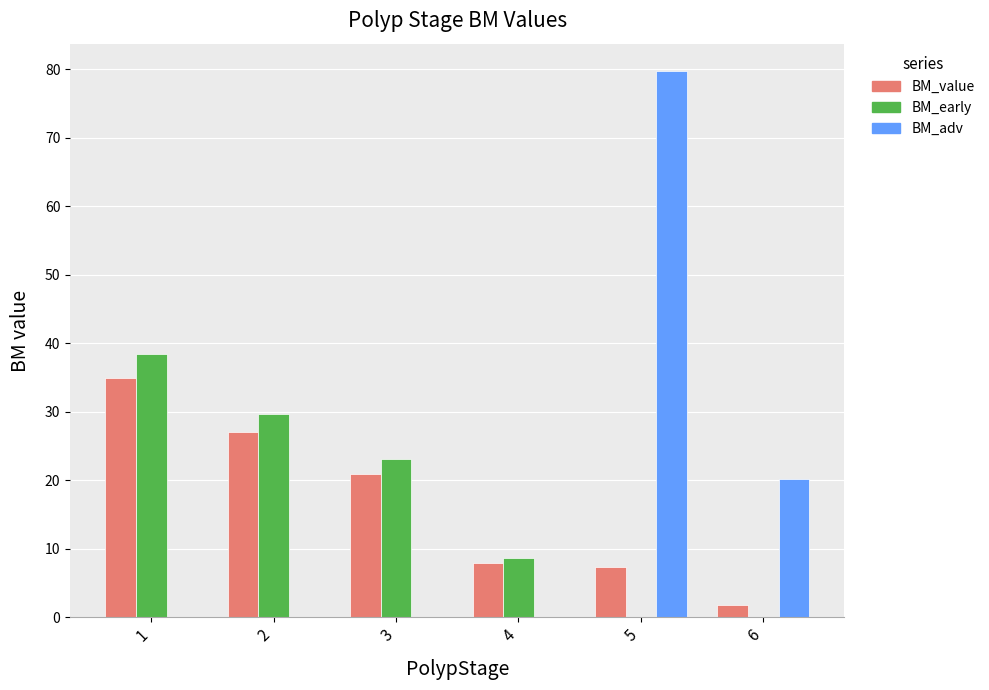

Between 1 and 3, which series saw the biggest shift?

BM_early